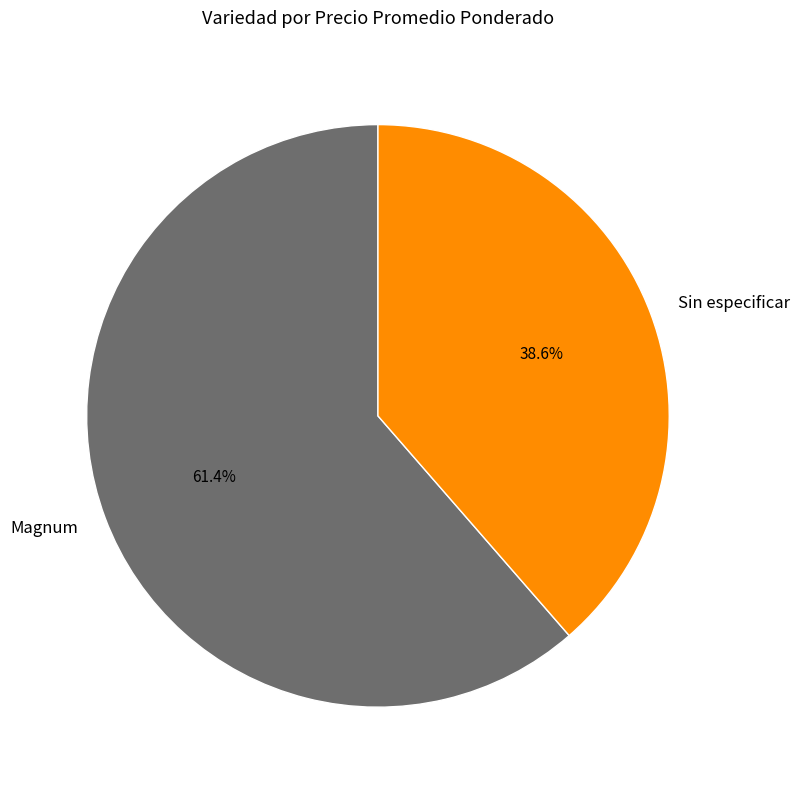

To the nearest percent, what is the average slice percentage?

50%